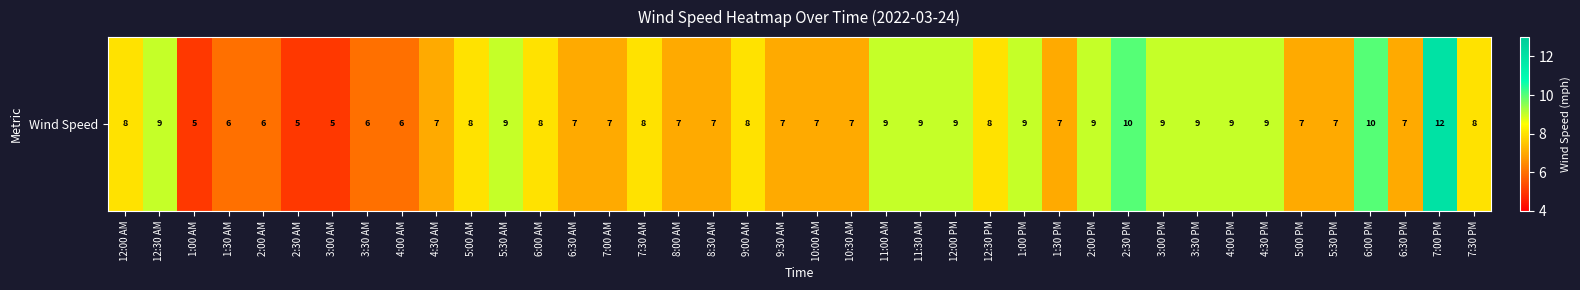

Reading left to right, list all the values displayed in this chart.

8	9	5	6	6	5	5	6	6	7	8	9	8	7	7	8	7	7	8	7	7	7	9	9	9	8	9	7	9	10	9	9	9	9	7	7	10	7	12	8